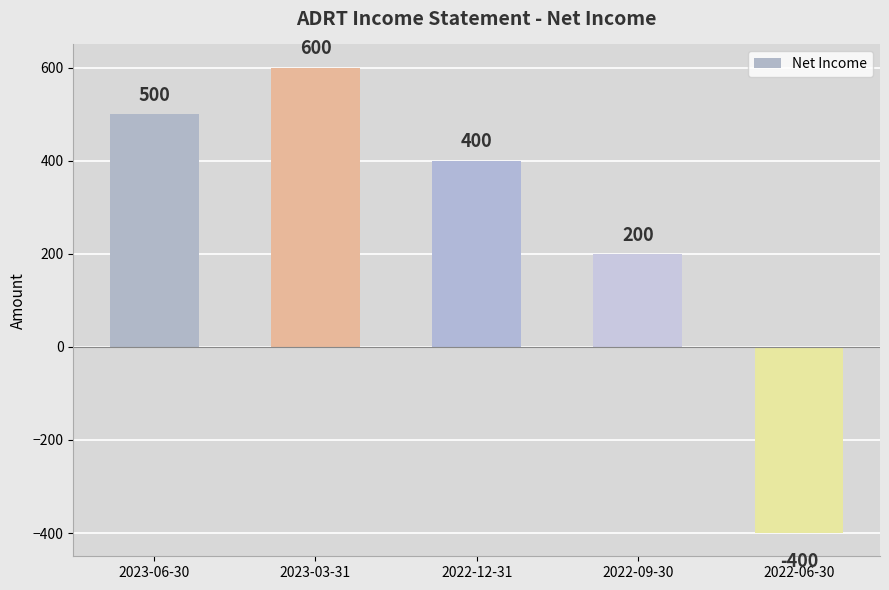

What is the change in value from 2023-06-30 to 2022-12-31?

-100